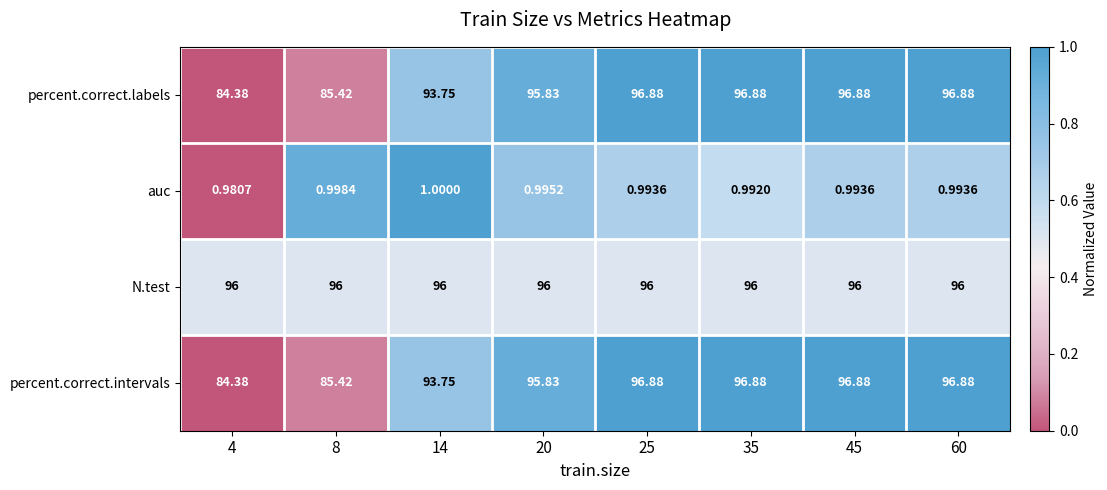

Which series has the largest total across all categories?

N.test